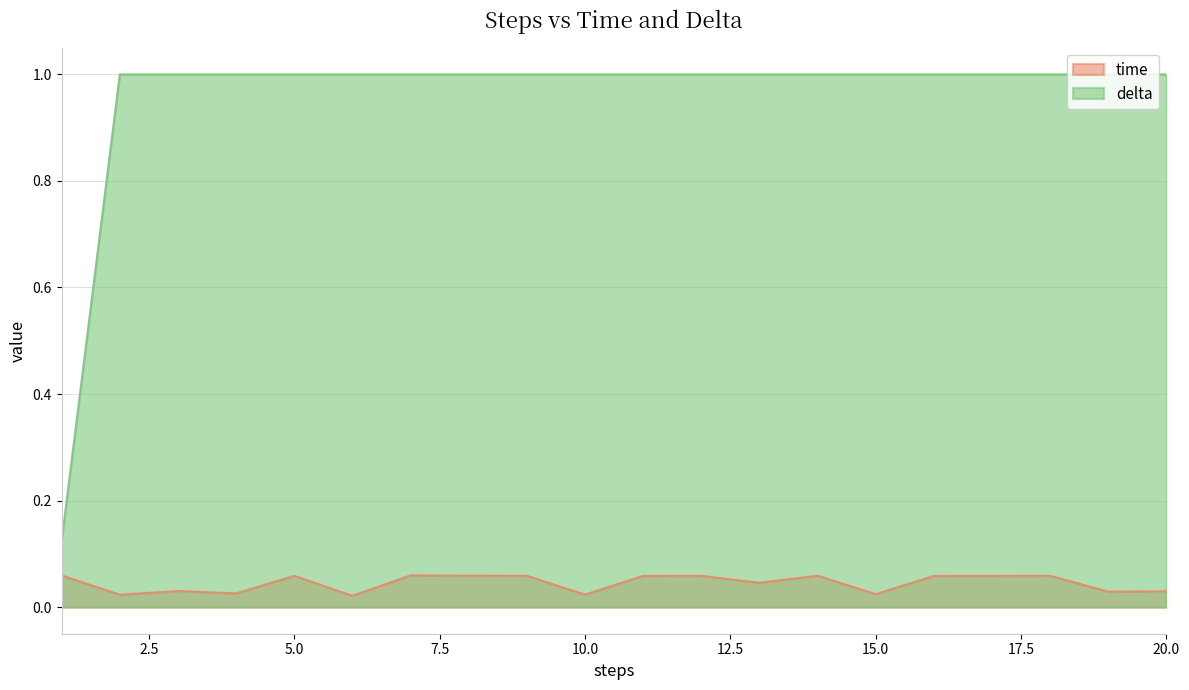

How many lines are shown in the chart?

2